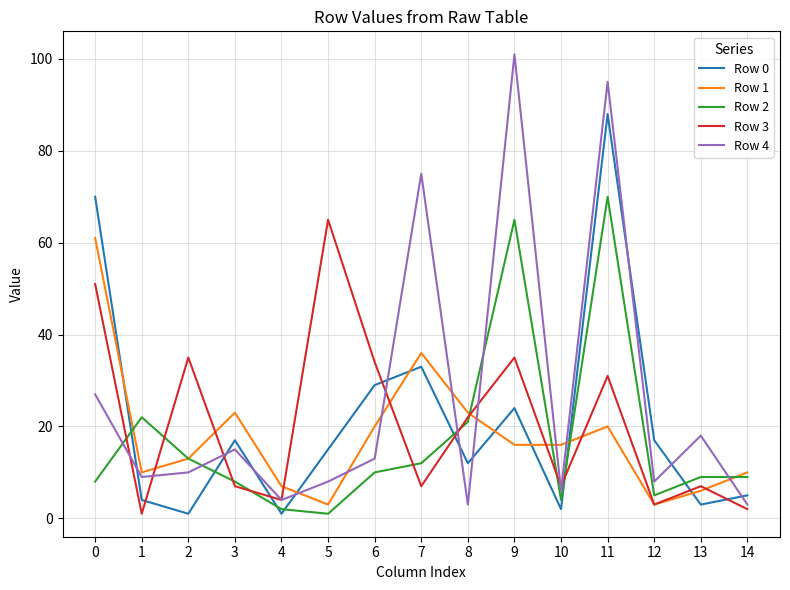

True or false: Row 4 has a value of 9 at 1.

True